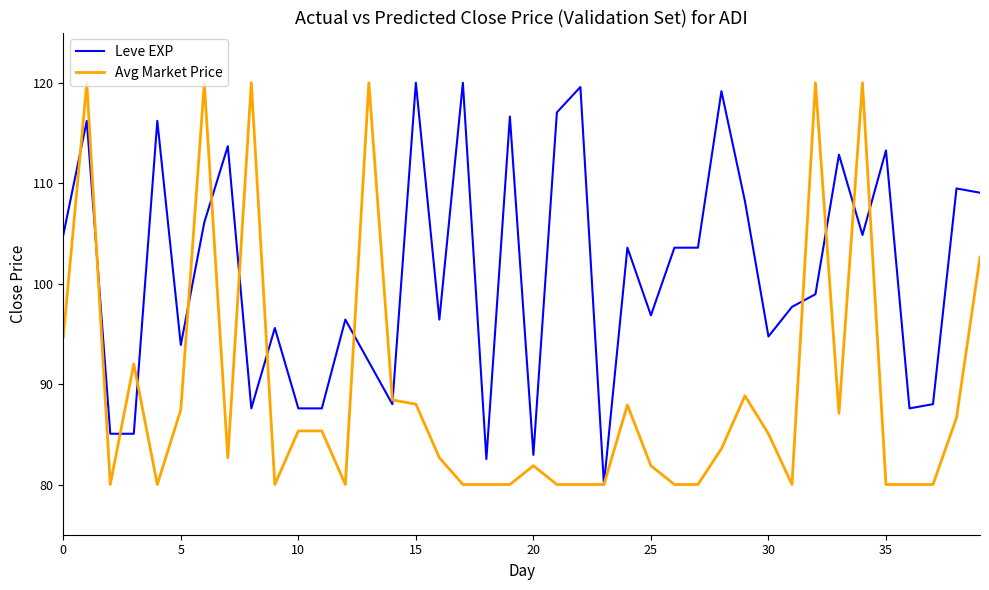

True or false: Leve EXP and Avg Market Price intersect in this chart.

True